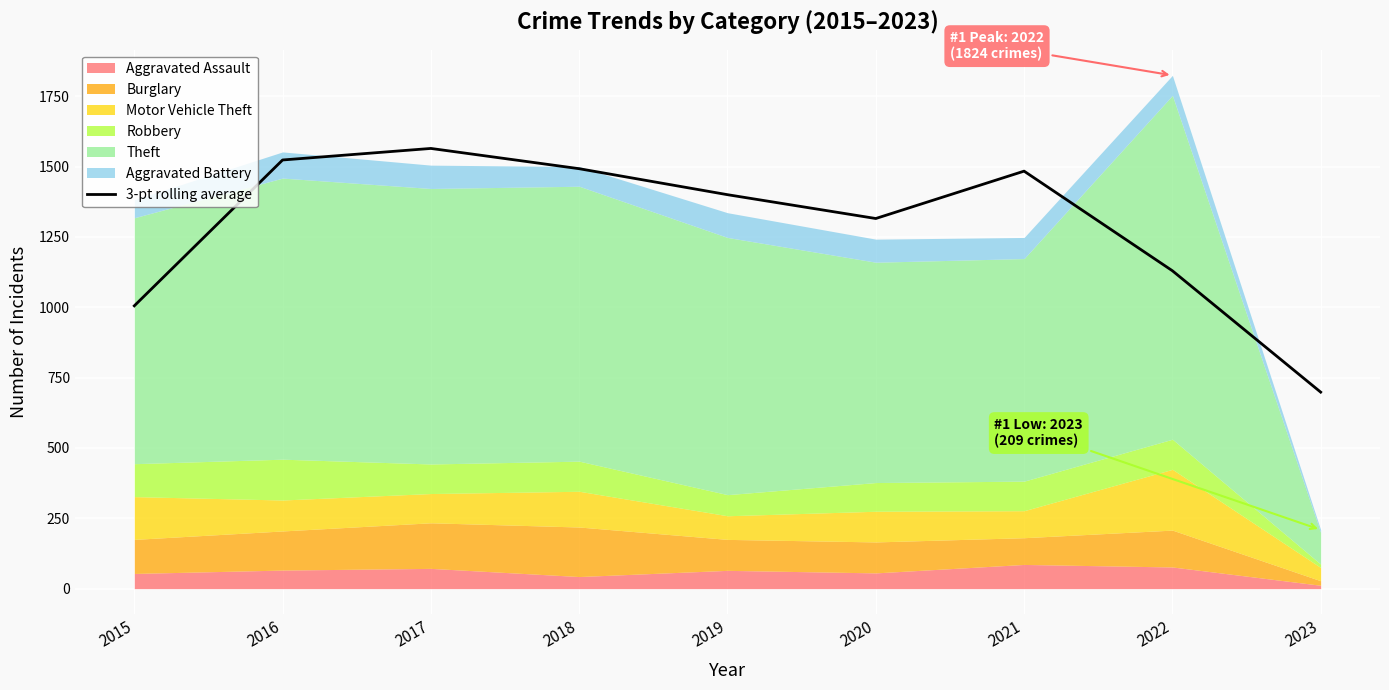

Which category has the highest value across all series?

2017